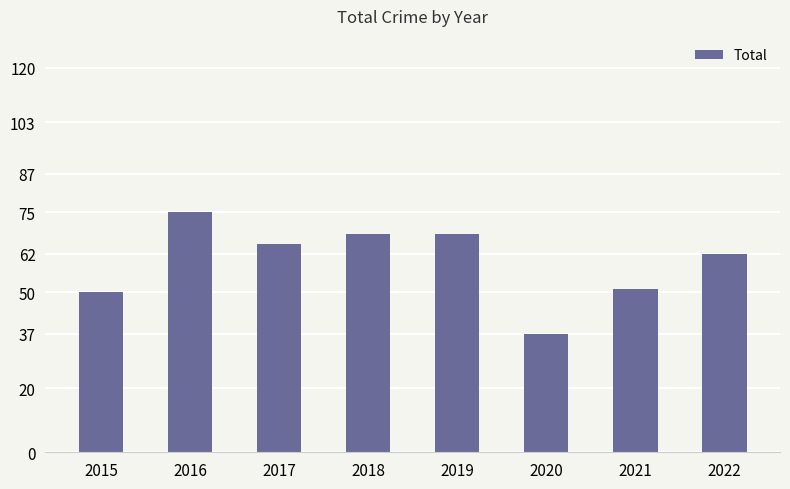

What is the change in value from 2018 to 2022?

-6